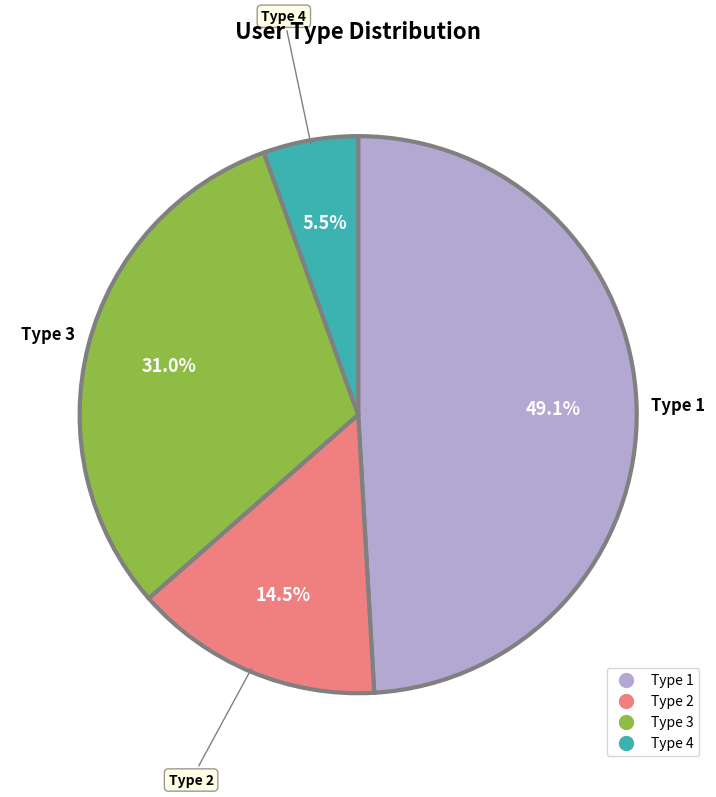

Rank the categories by value from lowest to highest.

Type 4, Type 2, Type 3, Type 1